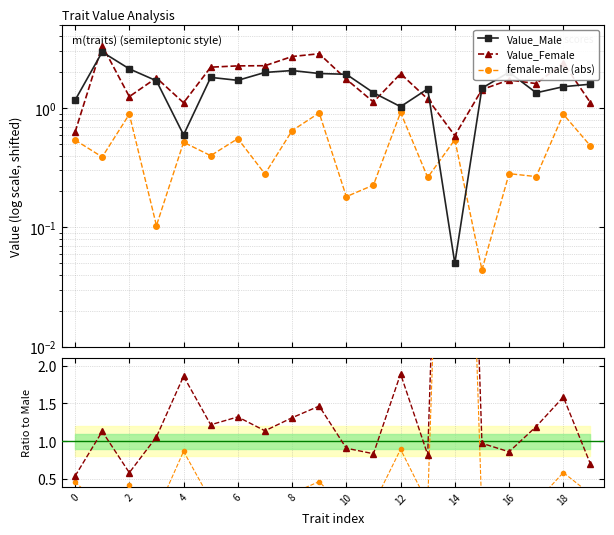

What is the sum of all female-male (abs) values?

9.3